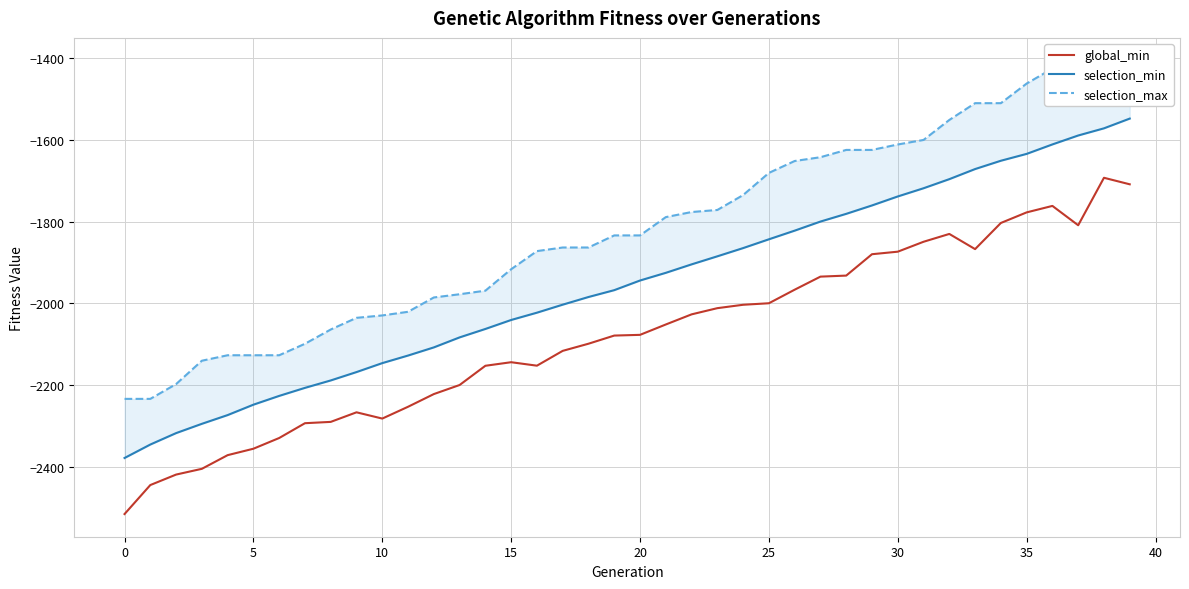

What is the lowest value of the global_min series?

-2515.7